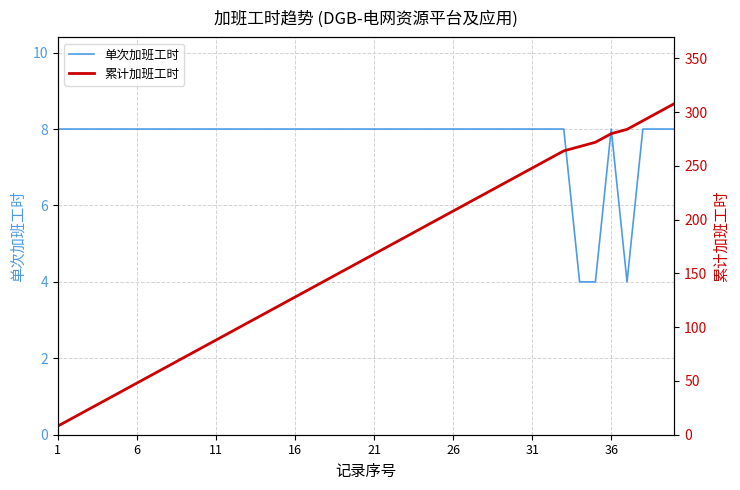

What are all the series names shown in the legend?

单次加班工时, 累计加班工时